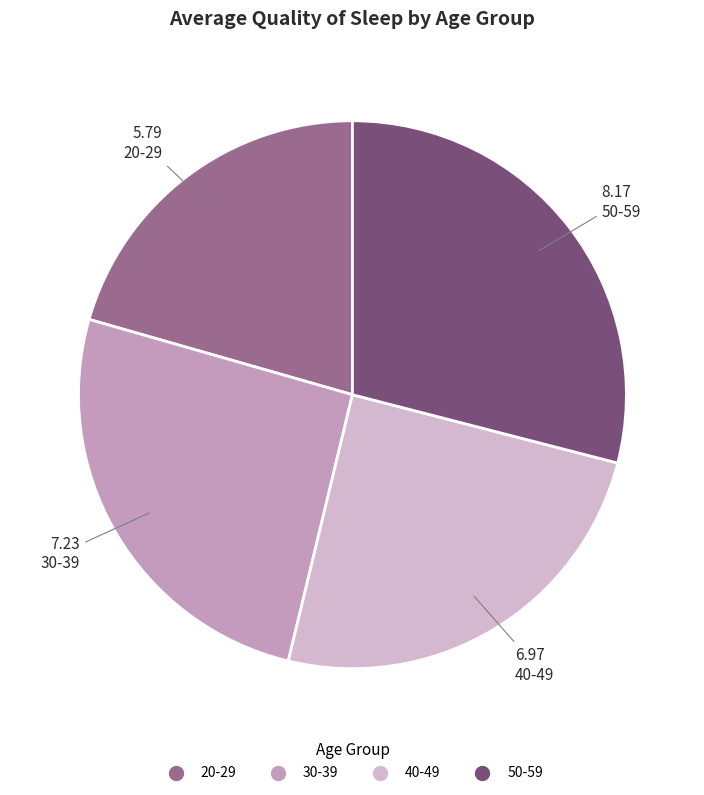

What is the largest slice in the pie chart?

50-59